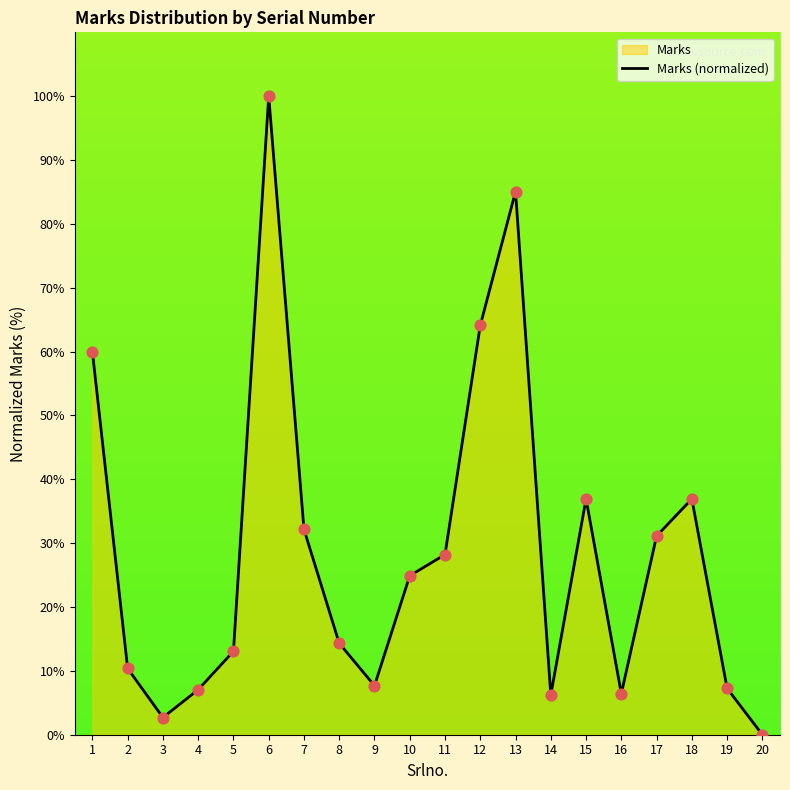

What is the change in value from 5 to 6?

+86.9